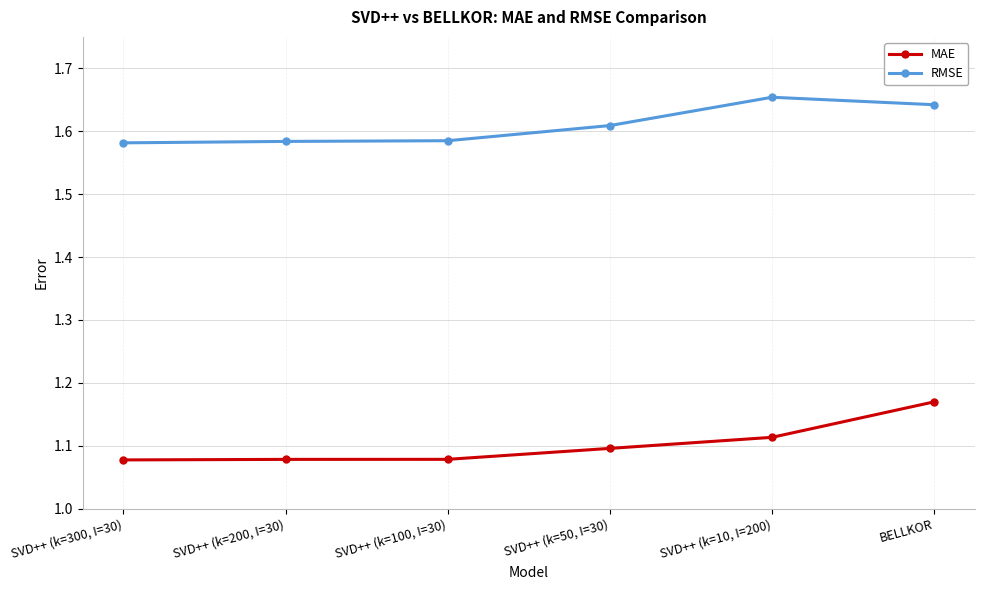

Which category has the highest value in the MAE series?

BELLKOR